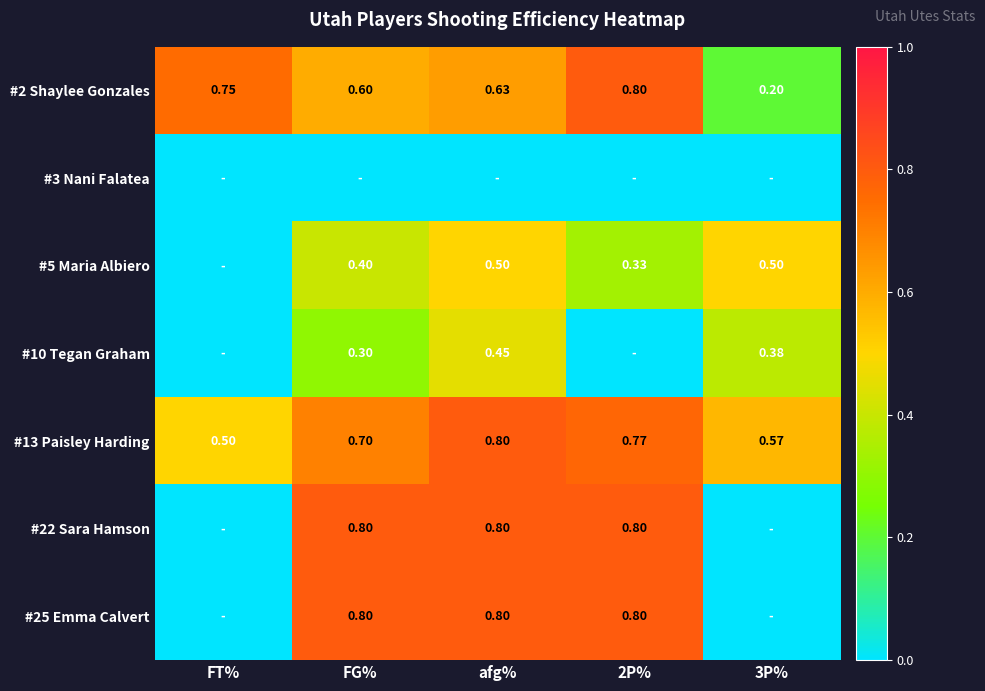

Is the value of #2 Shaylee Gonzales at 3P% greater than the value of #5 Maria Albiero at 3P%?

No